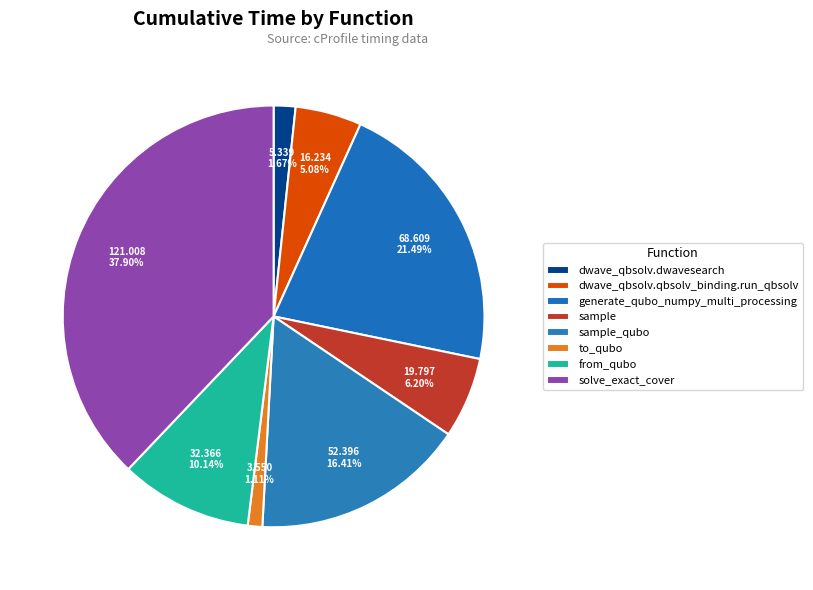

Combined, what portion of the pie is generate_qubo_numpy_multi_processing and to_qubo?

22.6%